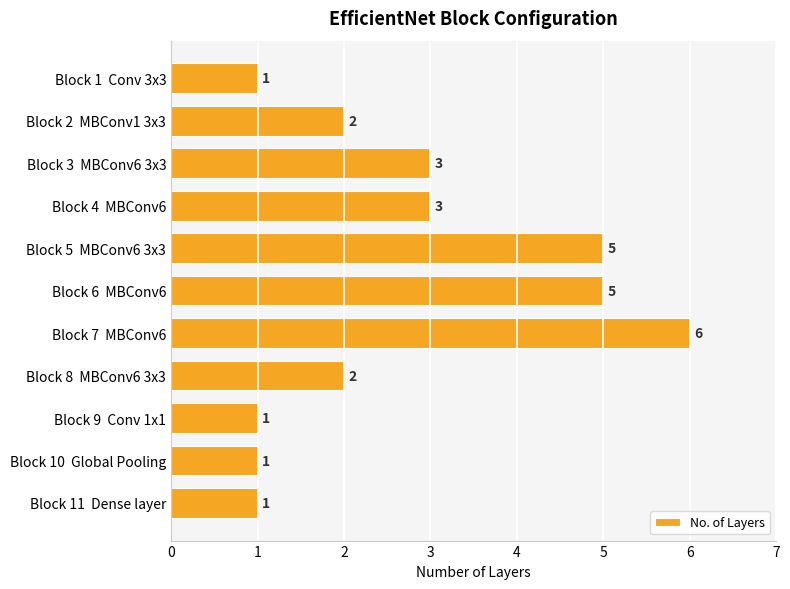

Count the values in the range 1 to 5.

10